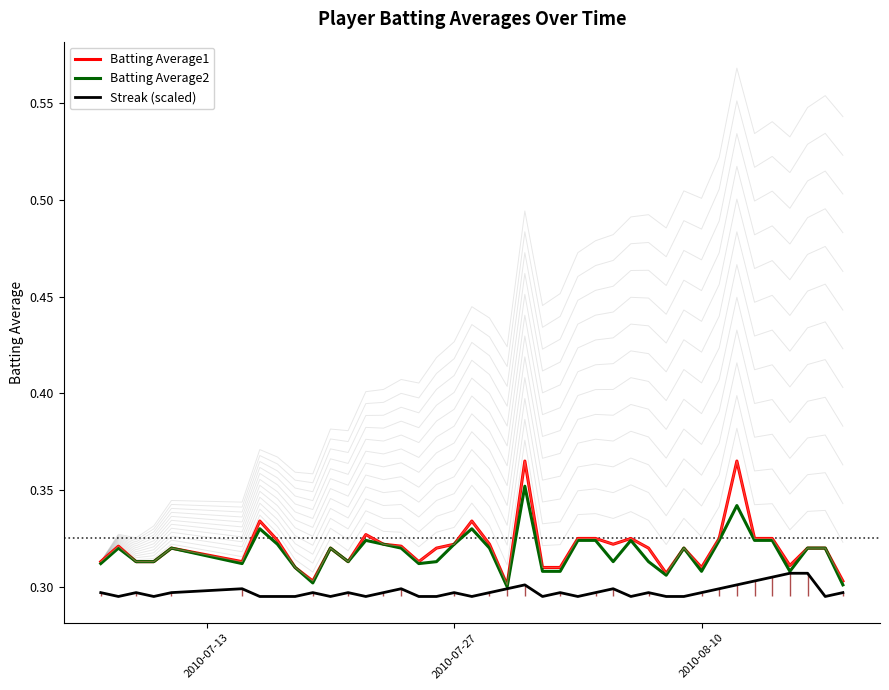

True or false: Batting Average1 has more than 0 interior local peaks.

True